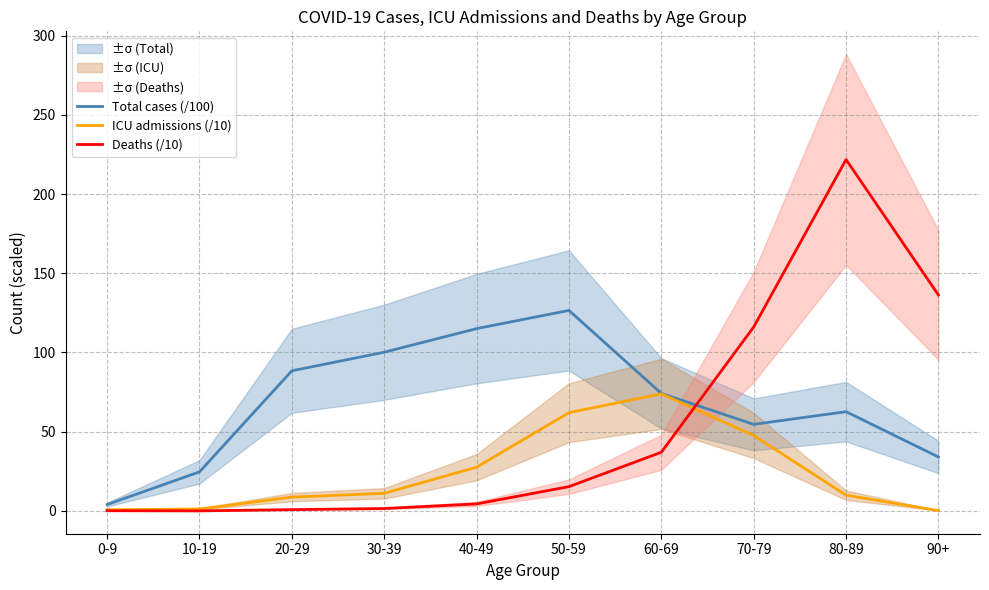

At which label does Deaths (/10) first exceed 15?

50-59